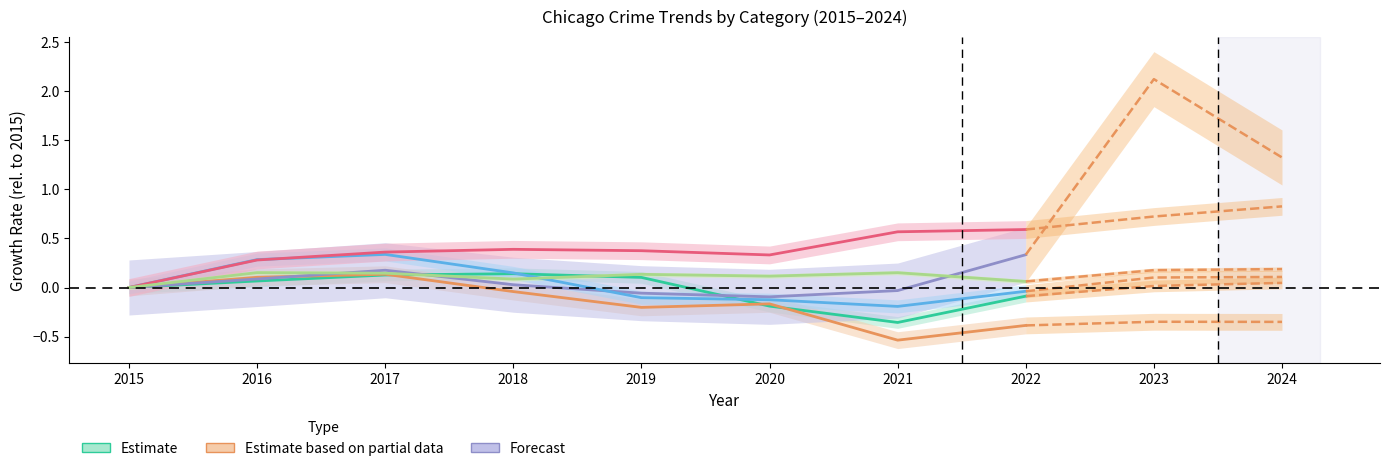

What is the value of the Aggravated Assault point at the 8th from the left?

0.6